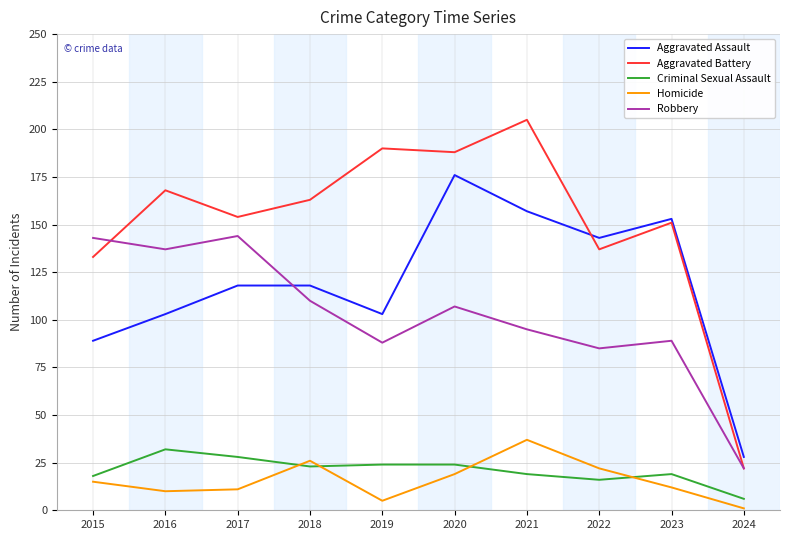

What is the total value across all series at 2019?

410